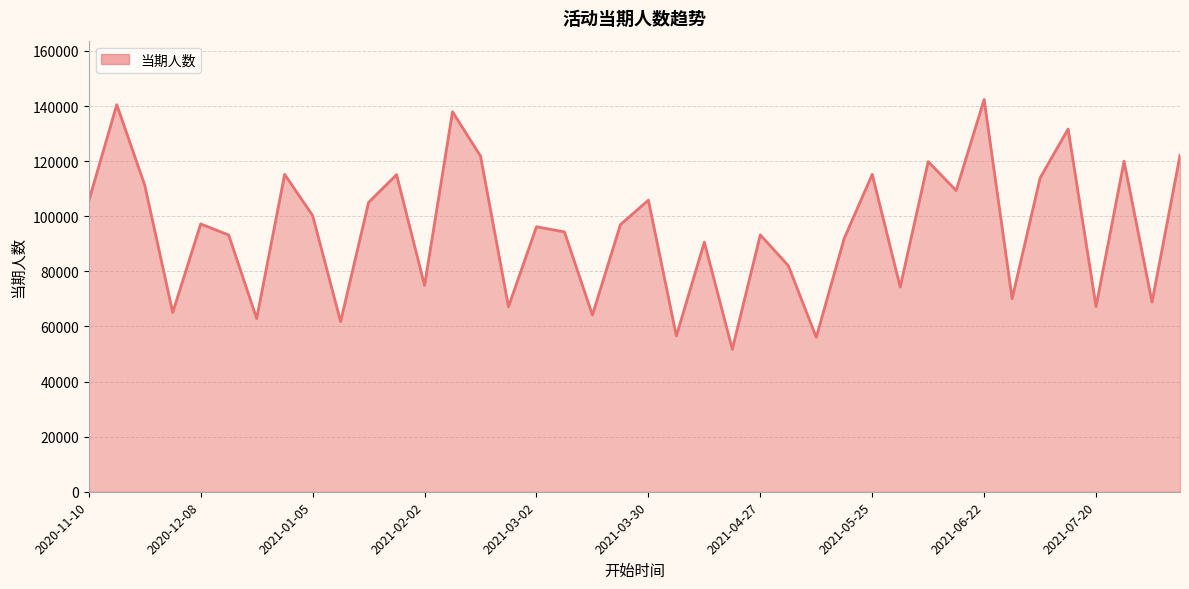

What is the smallest value displayed?

51706